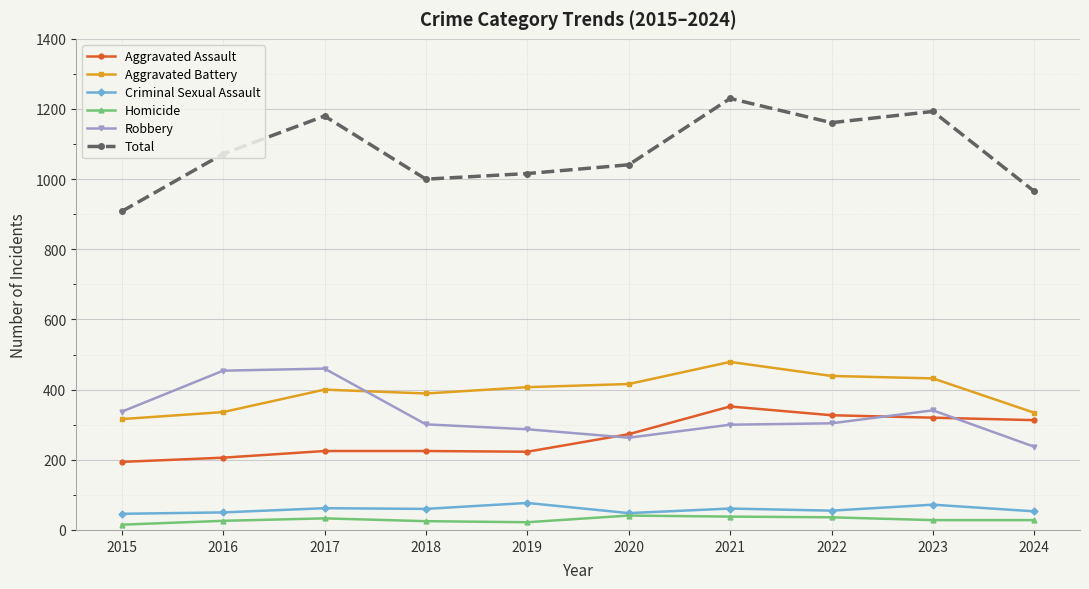

Which series has the widest spread of values?

Total